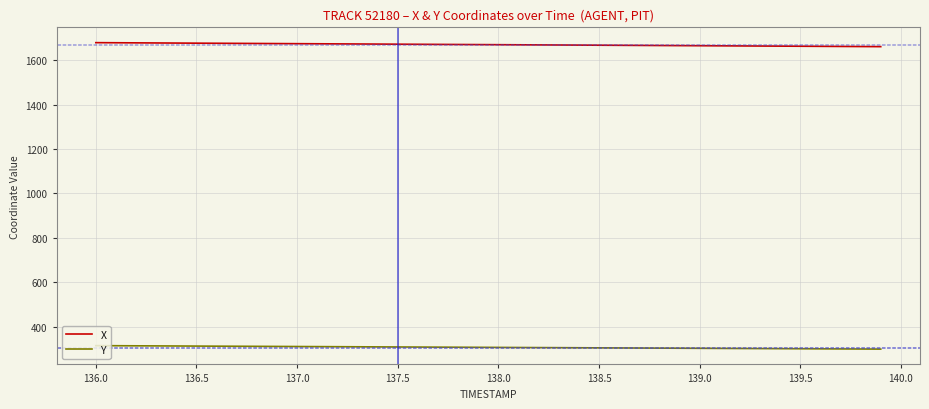

Rank the series by their average value, from highest to lowest.

X, Y